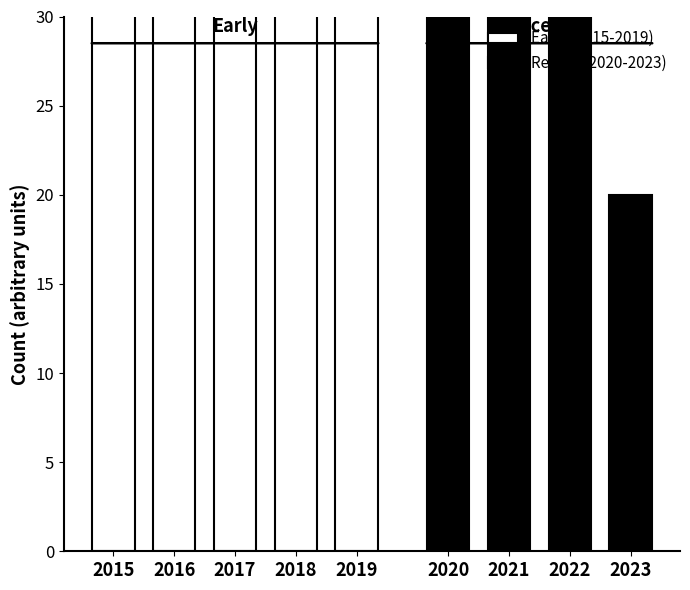

The value of Robbery at 2019 is 3. True or false?

False